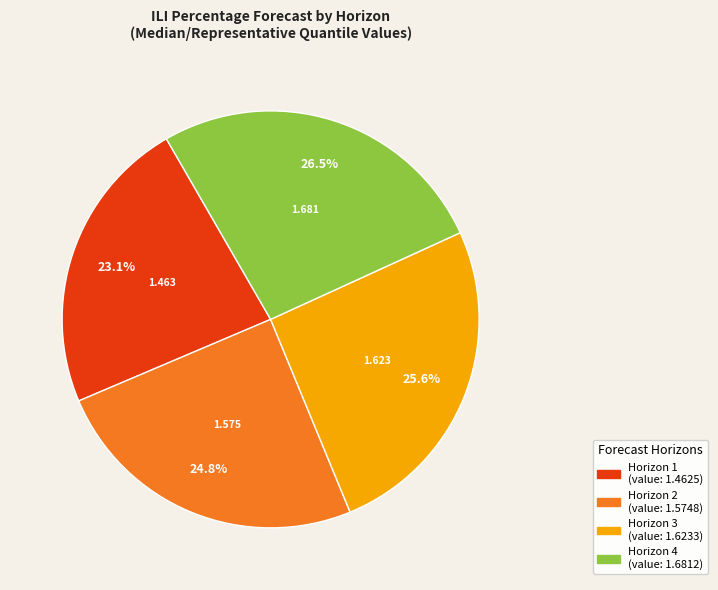

Is there a majority slice in this chart?

No